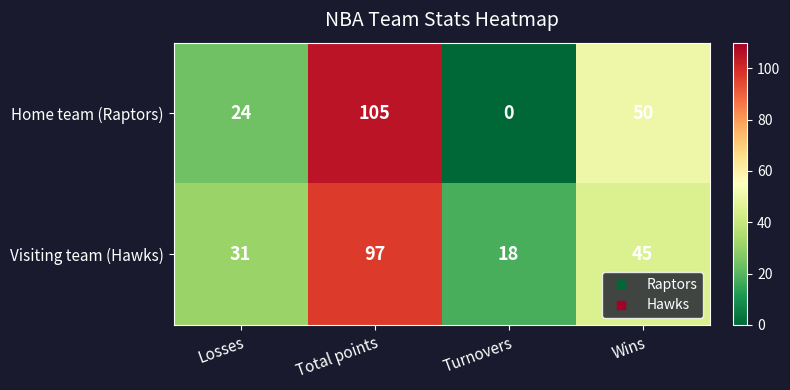

True or false: Visiting team (Hawks) has a value of 45 at Wins.

True